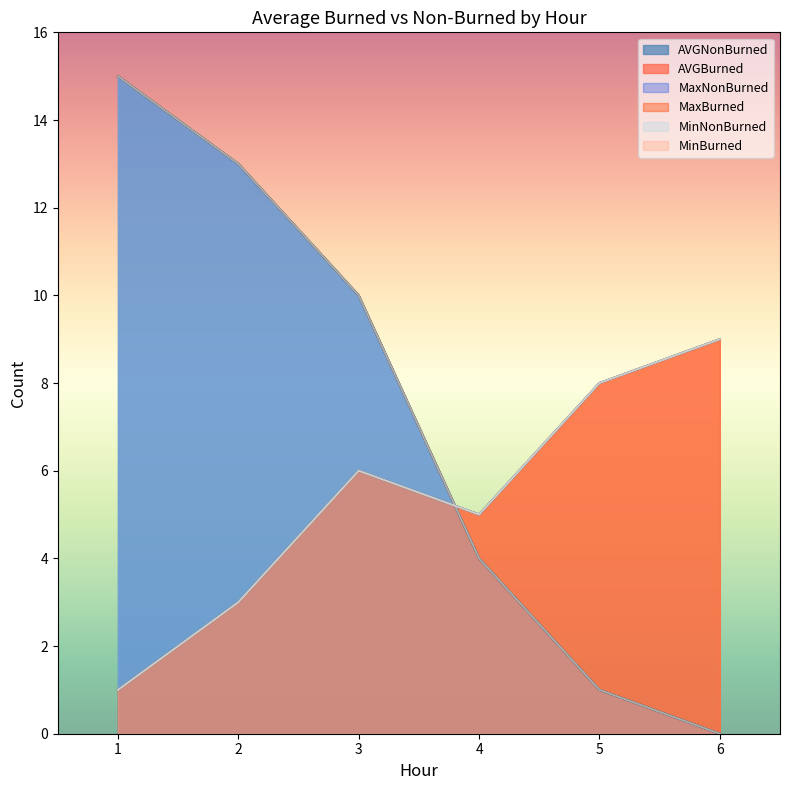

At which label does MinBurned first exceed 6?

5